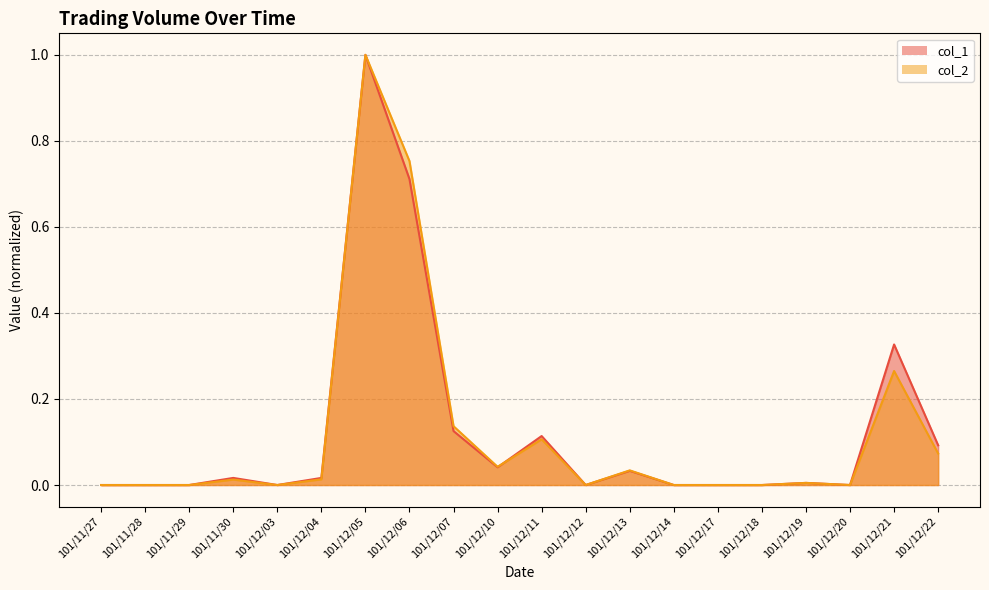

What position from the right is 101/12/10?

11